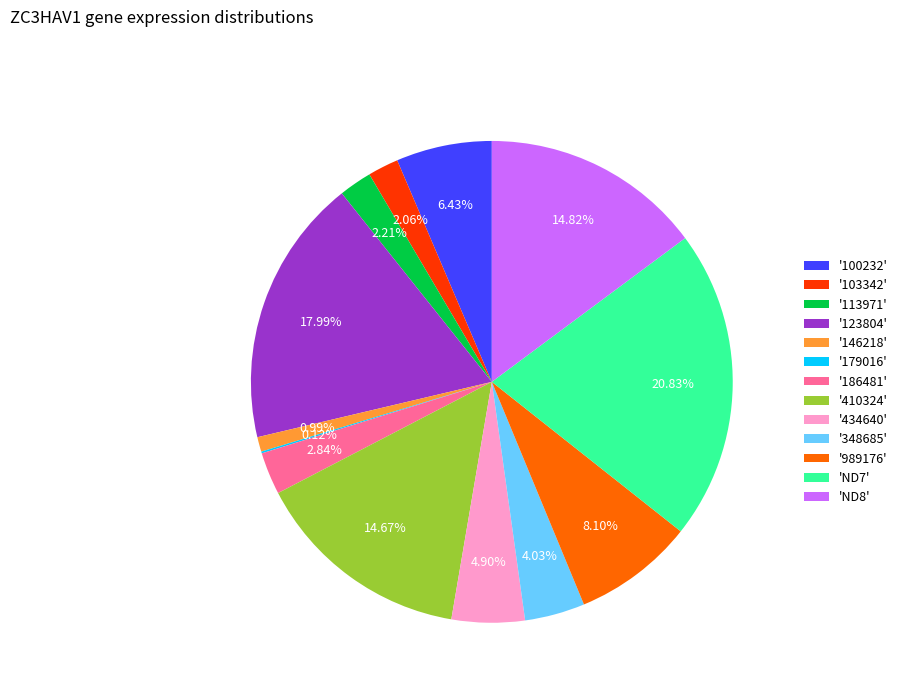

Is there a majority slice in this chart?

No